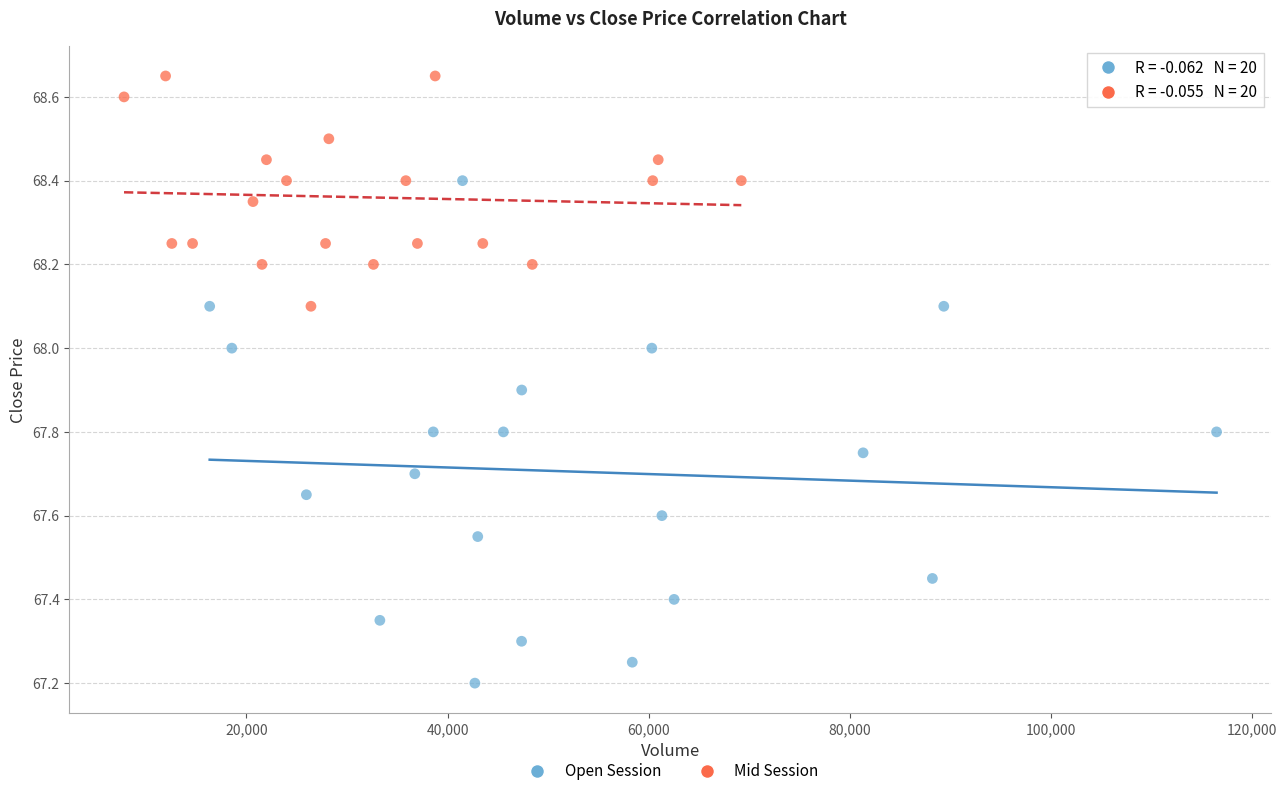

Which series has the widest spread of Y values?

Open Session